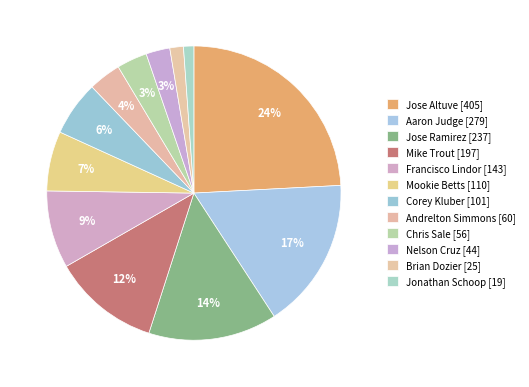

What is the largest slice in the pie chart?

Jose Altuve